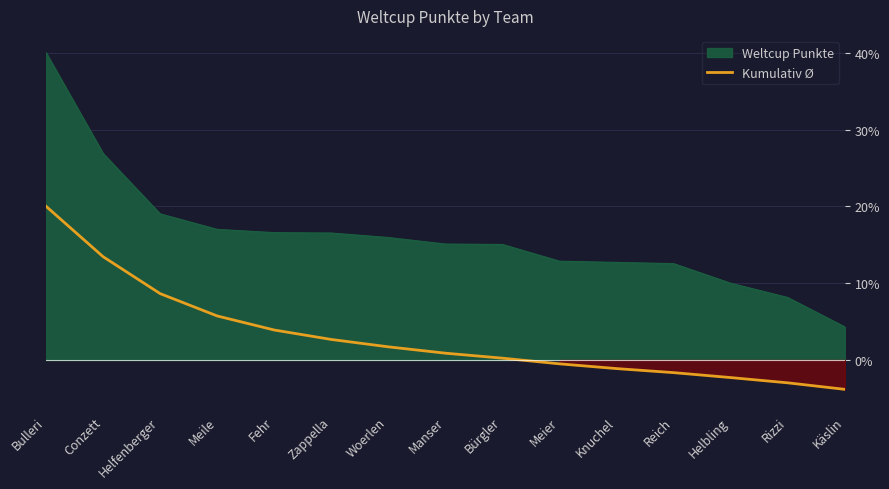

List the labels in order of value, largest first.

Bulleri, Conzett, Helfenberger, Meile, Fehr, Zappella, Woerlen, Manser, Bürgler, Meier, Knuchel, Reich, Helbling, Rizzi, Käslin